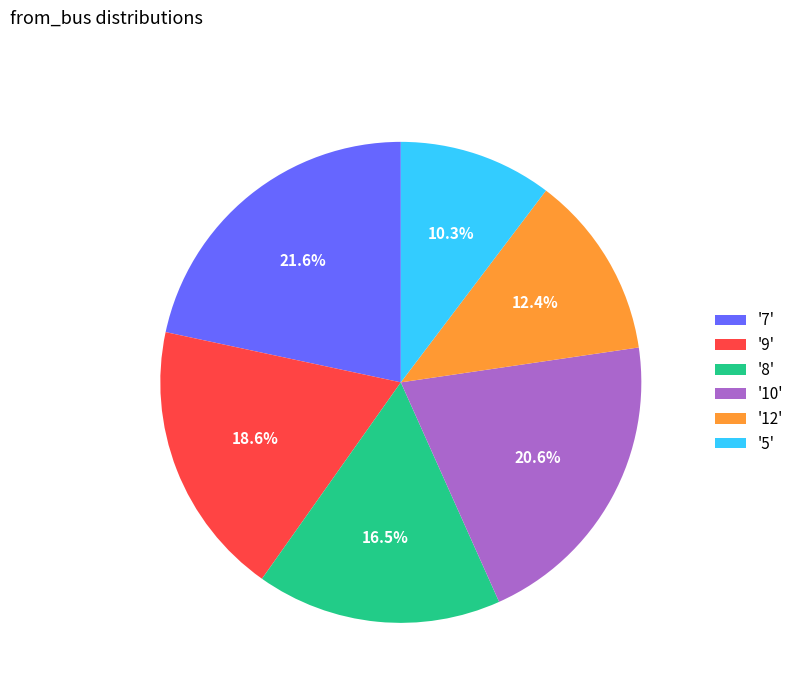

Is there a majority slice in this chart?

No